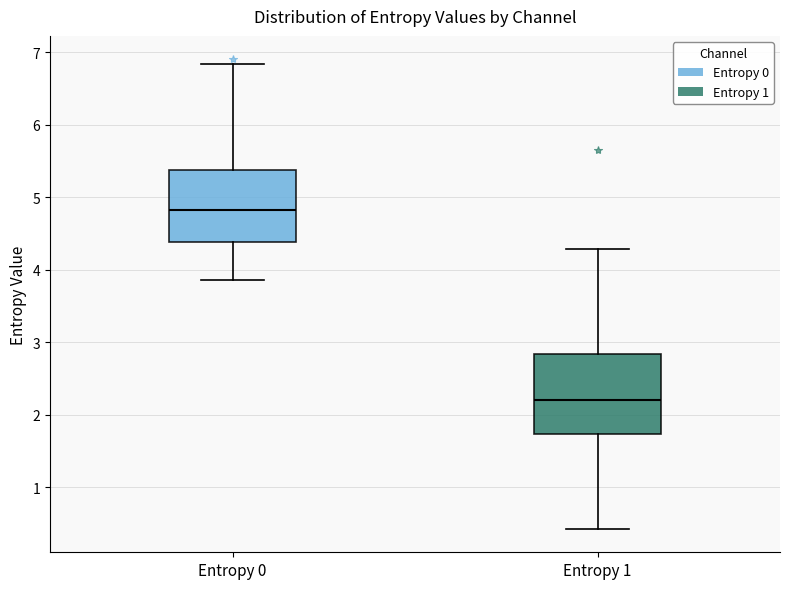

Comparing the boxes themselves (not the whiskers), which one is the tallest?

Entropy 1